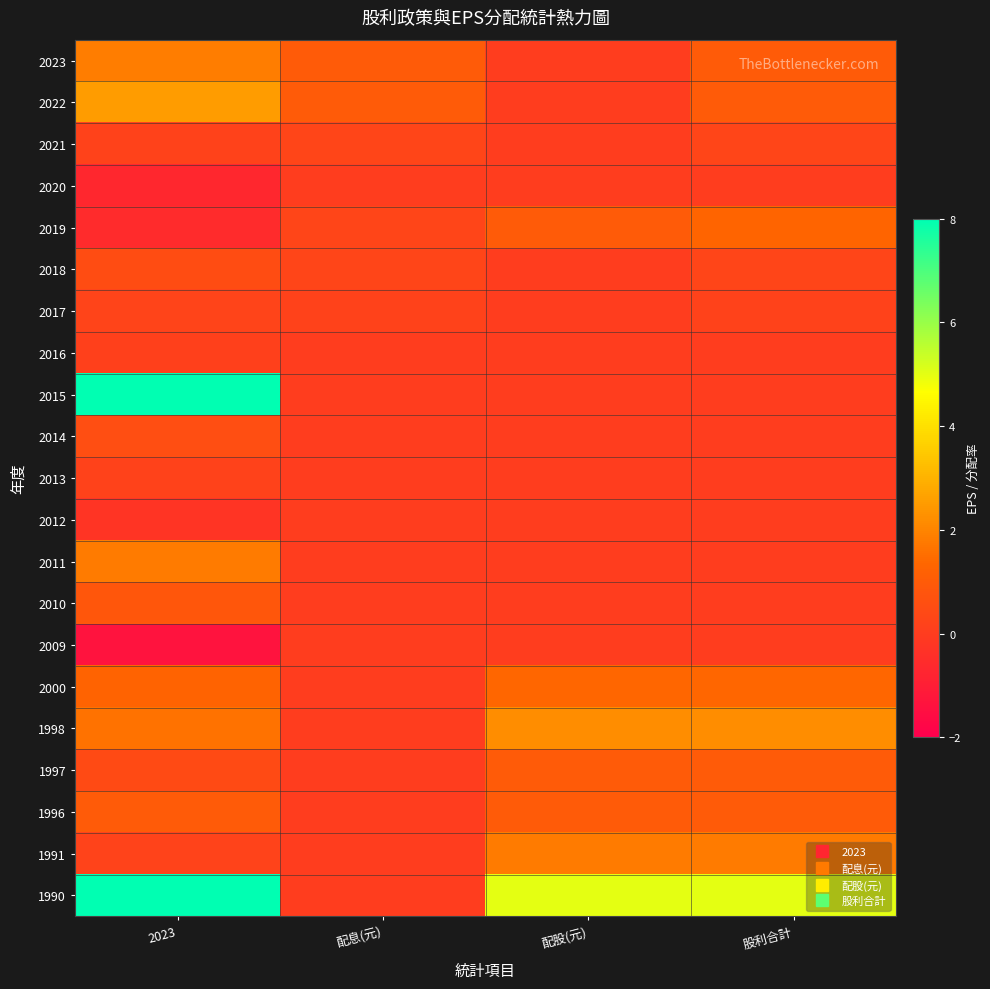

At which category is the sum across all series the highest?

2023